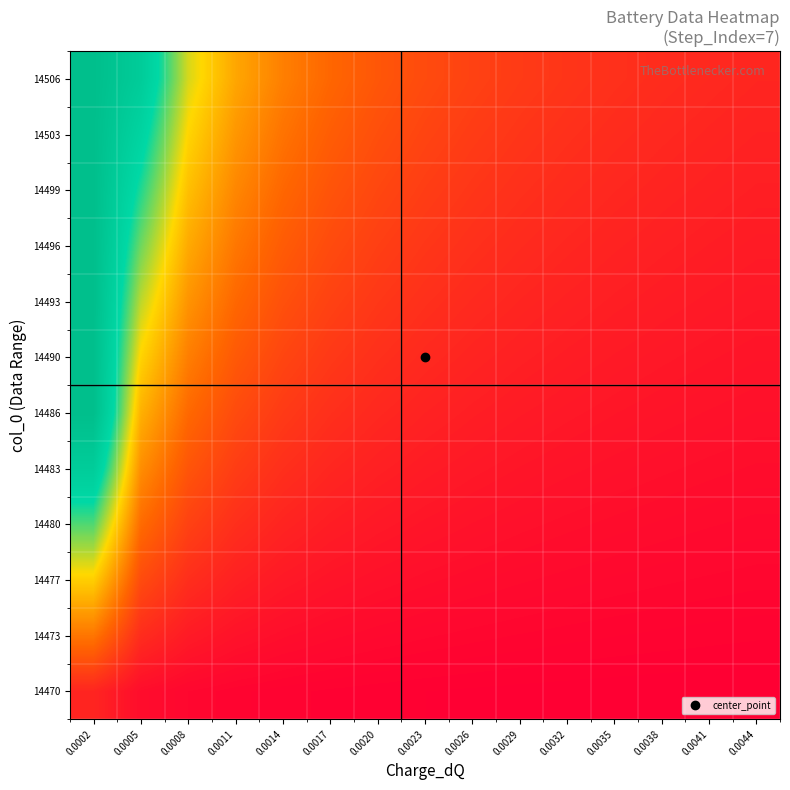

Reading right to left, transcribe all the data shown in this chart.

14470: 0.0044=0.0	0.0041=0.0	0.0038=0.0	0.0035=0.1	0.0032=0.1	0.0029=0.1	0.0026=0.1	0.0023=0.1	0.0020=0.1	0.0017=0.1	0.0014=0.1	0.0011=0.2	0.0008=0.2	0.0005=0.4	0.0002=1.0
14473: 0.0044=0.1	0.0041=0.1	0.0038=0.1	0.0035=0.2	0.0032=0.2	0.0029=0.2	0.0026=0.2	0.0023=0.2	0.0020=0.3	0.0017=0.3	0.0014=0.4	0.0011=0.5	0.0008=0.7	0.0005=1.1	0.0002=2.9
14477: 0.0044=0.2	0.0041=0.2	0.0038=0.2	0.0035=0.3	0.0032=0.3	0.0029=0.3	0.0026=0.4	0.0023=0.4	0.0020=0.5	0.0017=0.6	0.0014=0.7	0.0011=0.9	0.0008=1.2	0.0005=1.9	0.0002=4.8
14480: 0.0044=0.3	0.0041=0.3	0.0038=0.3	0.0035=0.4	0.0032=0.4	0.0029=0.5	0.0026=0.5	0.0023=0.6	0.0020=0.7	0.0017=0.8	0.0014=0.9	0.0011=1.2	0.0008=1.7	0.0005=2.7	0.0002=6.7
14483: 0.0044=0.4	0.0041=0.4	0.0038=0.4	0.0035=0.5	0.0032=0.5	0.0029=0.6	0.0026=0.7	0.0023=0.7	0.0020=0.8	0.0017=1.0	0.0014=1.2	0.0011=1.5	0.0008=2.1	0.0005=3.4	0.0002=8.7
14486: 0.0044=0.5	0.0041=0.5	0.0038=0.5	0.0035=0.6	0.0032=0.6	0.0029=0.7	0.0026=0.8	0.0023=0.9	0.0020=1.0	0.0017=1.2	0.0014=1.5	0.0011=1.9	0.0008=2.6	0.0005=4.2	0.0002=10.0
14490: 0.0044=0.6	0.0041=0.6	0.0038=0.6	0.0035=0.7	0.0032=0.8	0.0029=0.8	0.0026=0.9	0.0023=1.1	0.0020=1.2	0.0017=1.4	0.0014=1.7	0.0011=2.2	0.0008=3.1	0.0005=4.9	0.0002=10.0
14493: 0.0044=0.6	0.0041=0.7	0.0038=0.7	0.0035=0.8	0.0032=0.9	0.0029=1.0	0.0026=1.1	0.0023=1.2	0.0020=1.4	0.0017=1.7	0.0014=2.0	0.0011=2.6	0.0008=3.5	0.0005=5.7	0.0002=10.0
14496: 0.0044=0.7	0.0041=0.8	0.0038=0.8	0.0035=0.9	0.0032=1.0	0.0029=1.1	0.0026=1.2	0.0023=1.4	0.0020=1.6	0.0017=1.9	0.0014=2.3	0.0011=2.9	0.0008=4.0	0.0005=6.4	0.0002=10.0
14499: 0.0044=0.8	0.0041=0.9	0.0038=0.9	0.0035=1.0	0.0032=1.1	0.0029=1.2	0.0026=1.4	0.0023=1.6	0.0020=1.8	0.0017=2.1	0.0014=2.6	0.0011=3.3	0.0008=4.5	0.0005=7.2	0.0002=10.0
14503: 0.0044=0.9	0.0041=1.0	0.0038=1.0	0.0035=1.1	0.0032=1.2	0.0029=1.4	0.0026=1.5	0.0023=1.7	0.0020=2.0	0.0017=2.3	0.0014=2.8	0.0011=3.6	0.0008=5.0	0.0005=8.0	0.0002=10.0
14506: 0.0044=1.0	0.0041=1.1	0.0038=1.1	0.0035=1.2	0.0032=1.3	0.0029=1.5	0.0026=1.7	0.0023=1.9	0.0020=2.2	0.0017=2.5	0.0014=3.1	0.0011=3.9	0.0008=5.4	0.0005=8.7	0.0002=10.0